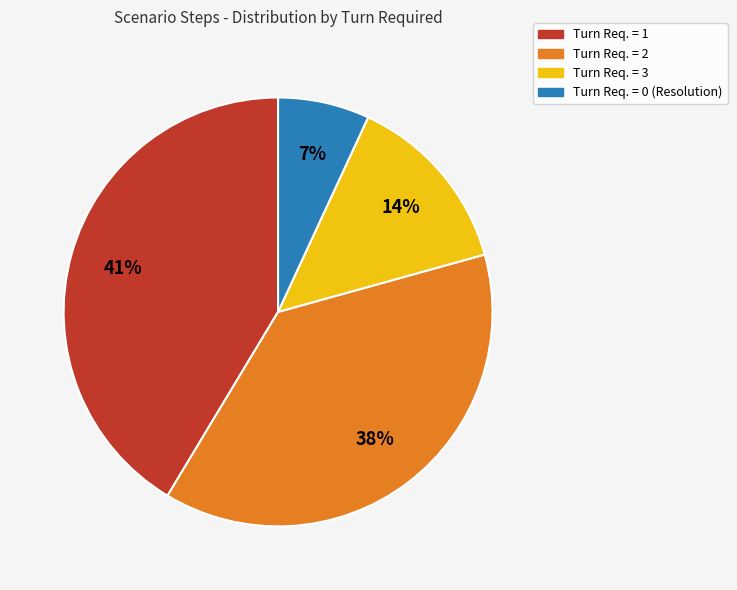

Is there a majority slice in this chart?

No